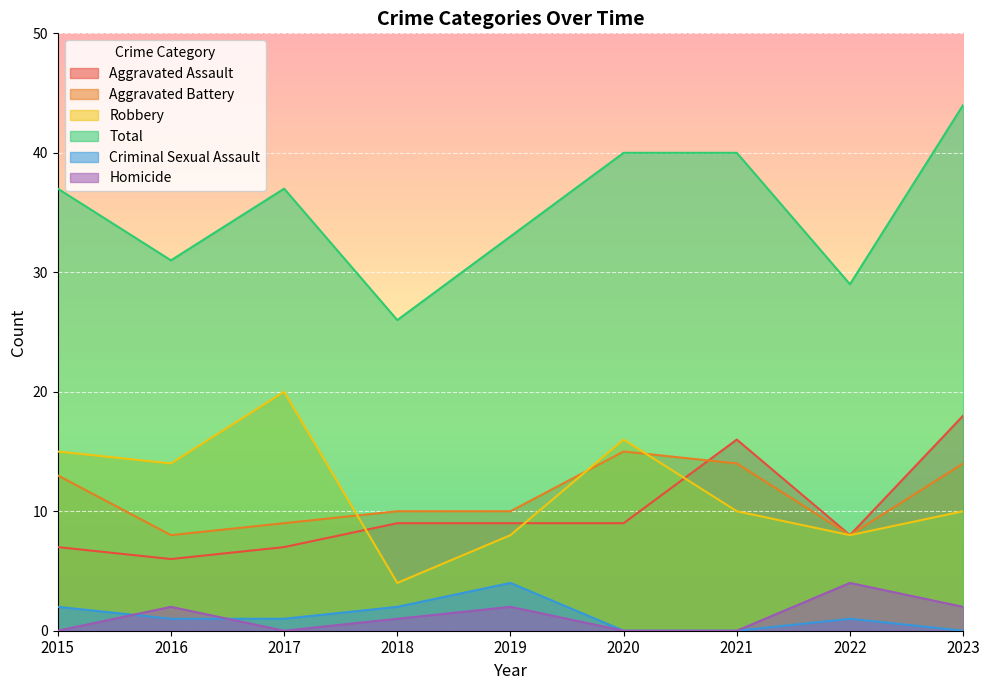

True or false: Robbery and Criminal Sexual Assault intersect in this chart.

False